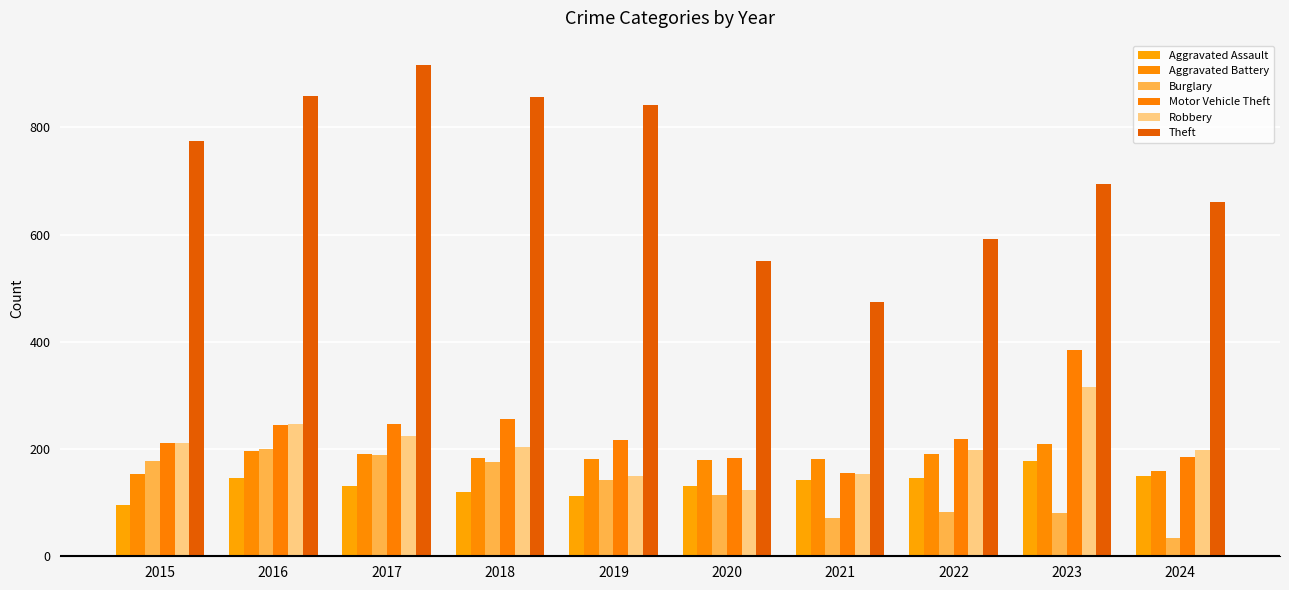

How many categories are shown in the chart?

10